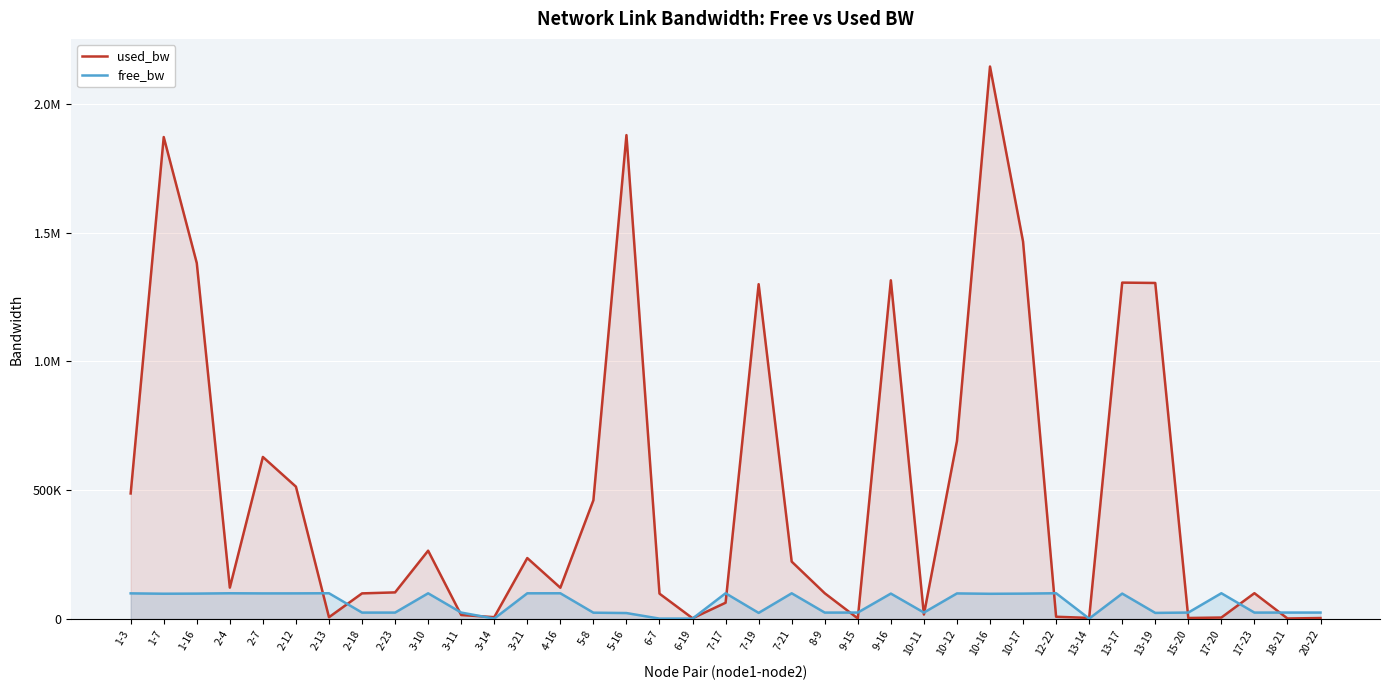

True or false: used_bw has more than 0 interior local peaks.

True